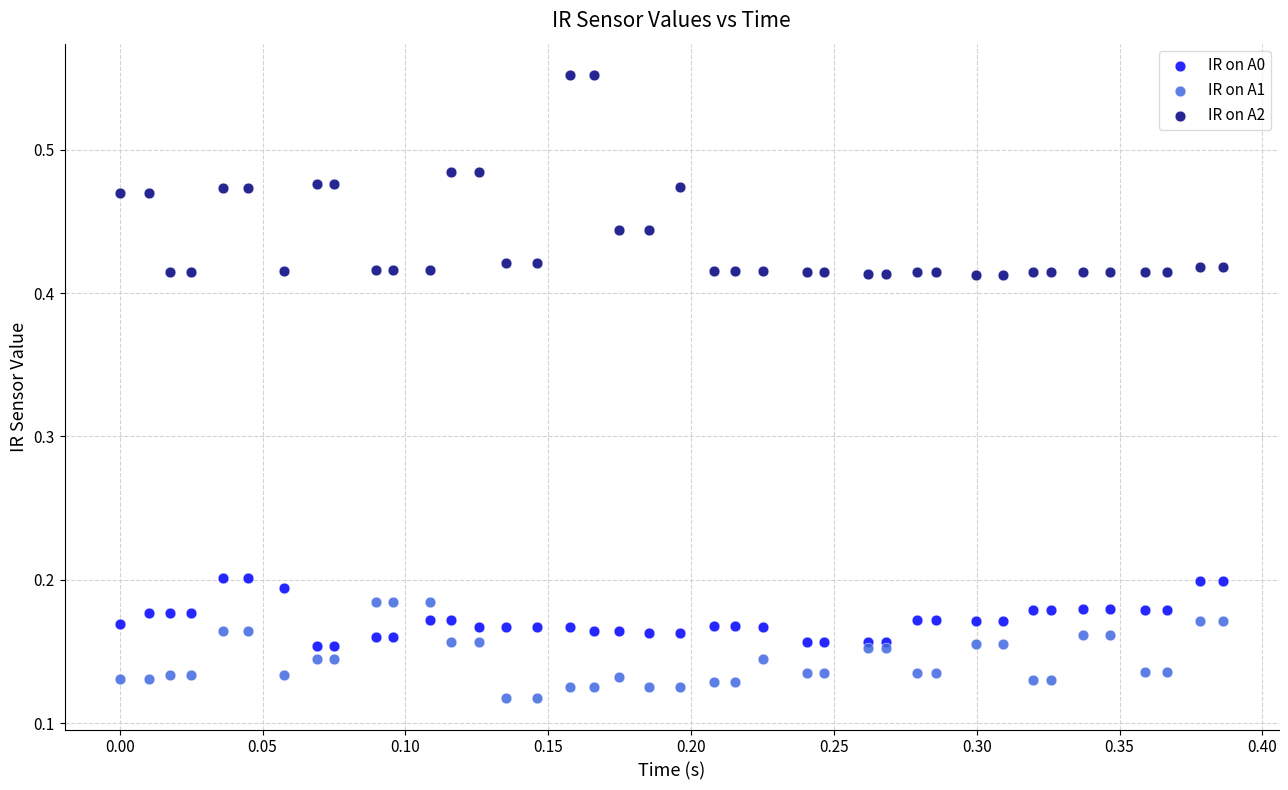

Which series contains the lowest Y value?

IR on A1